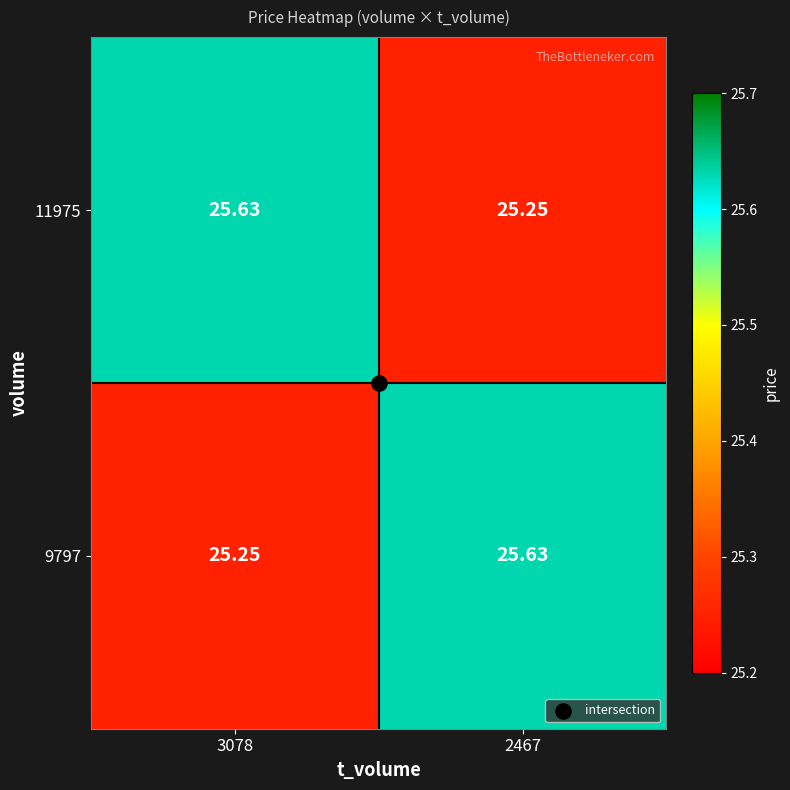

List the series in order of their peak value, highest first.

11975, 9797